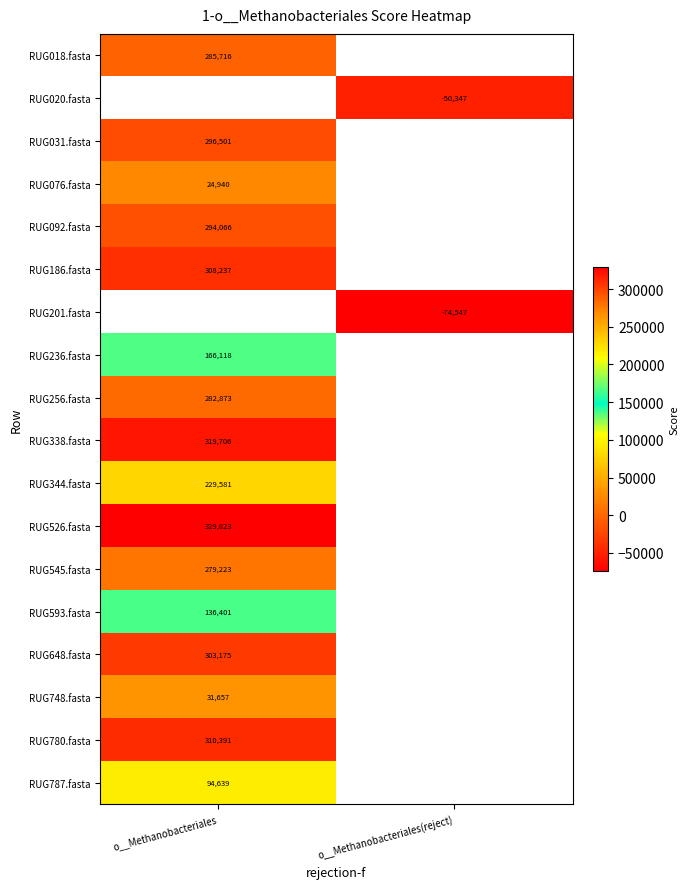

How many series are shown in this chart?

18